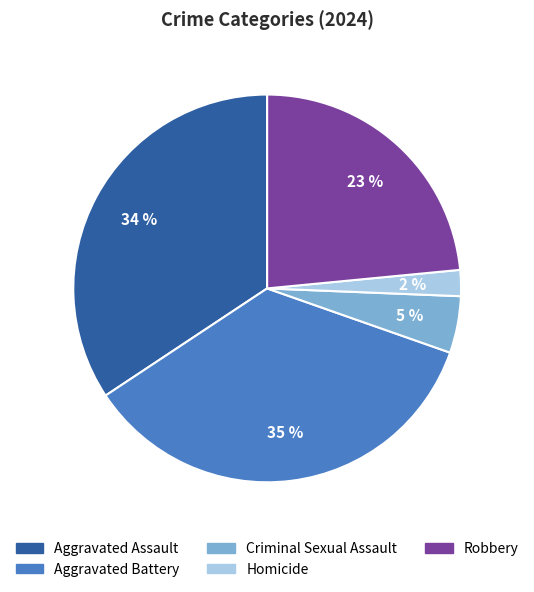

How many segments does this pie chart have?

5